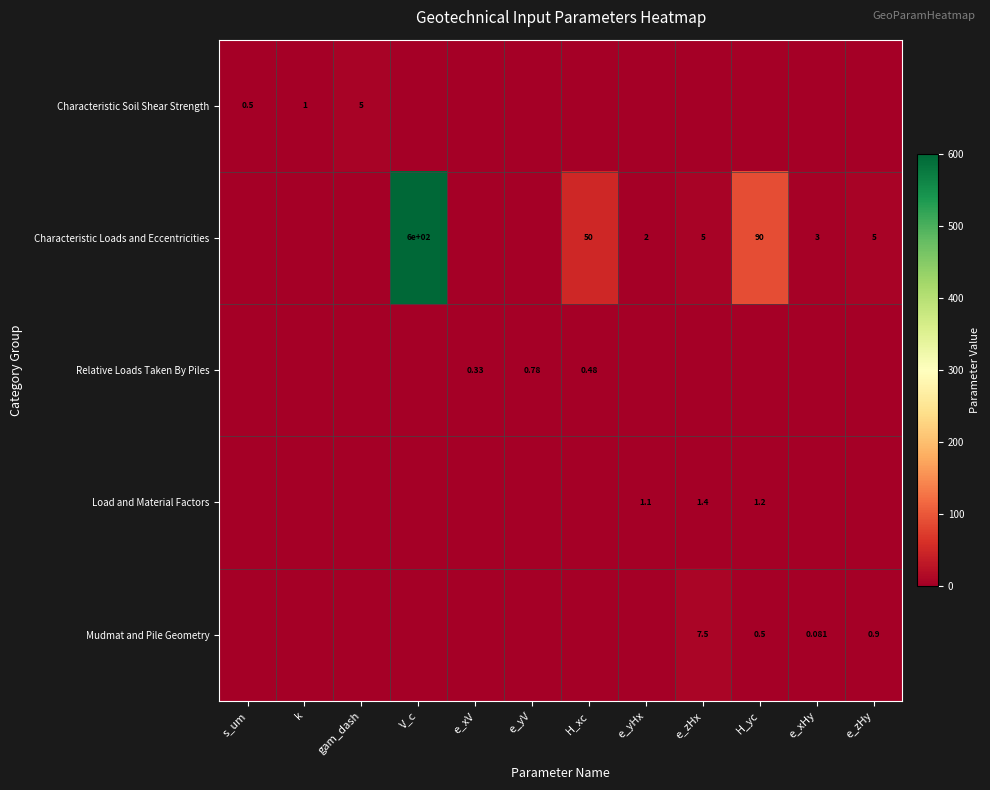

At H_yc, list the series in order from smallest to largest.

Characteristic Soil Shear Strength, Relative Loads Taken By Piles, Mudmat and Pile Geometry, Load and Material Factors, Characteristic Loads and Eccentricities